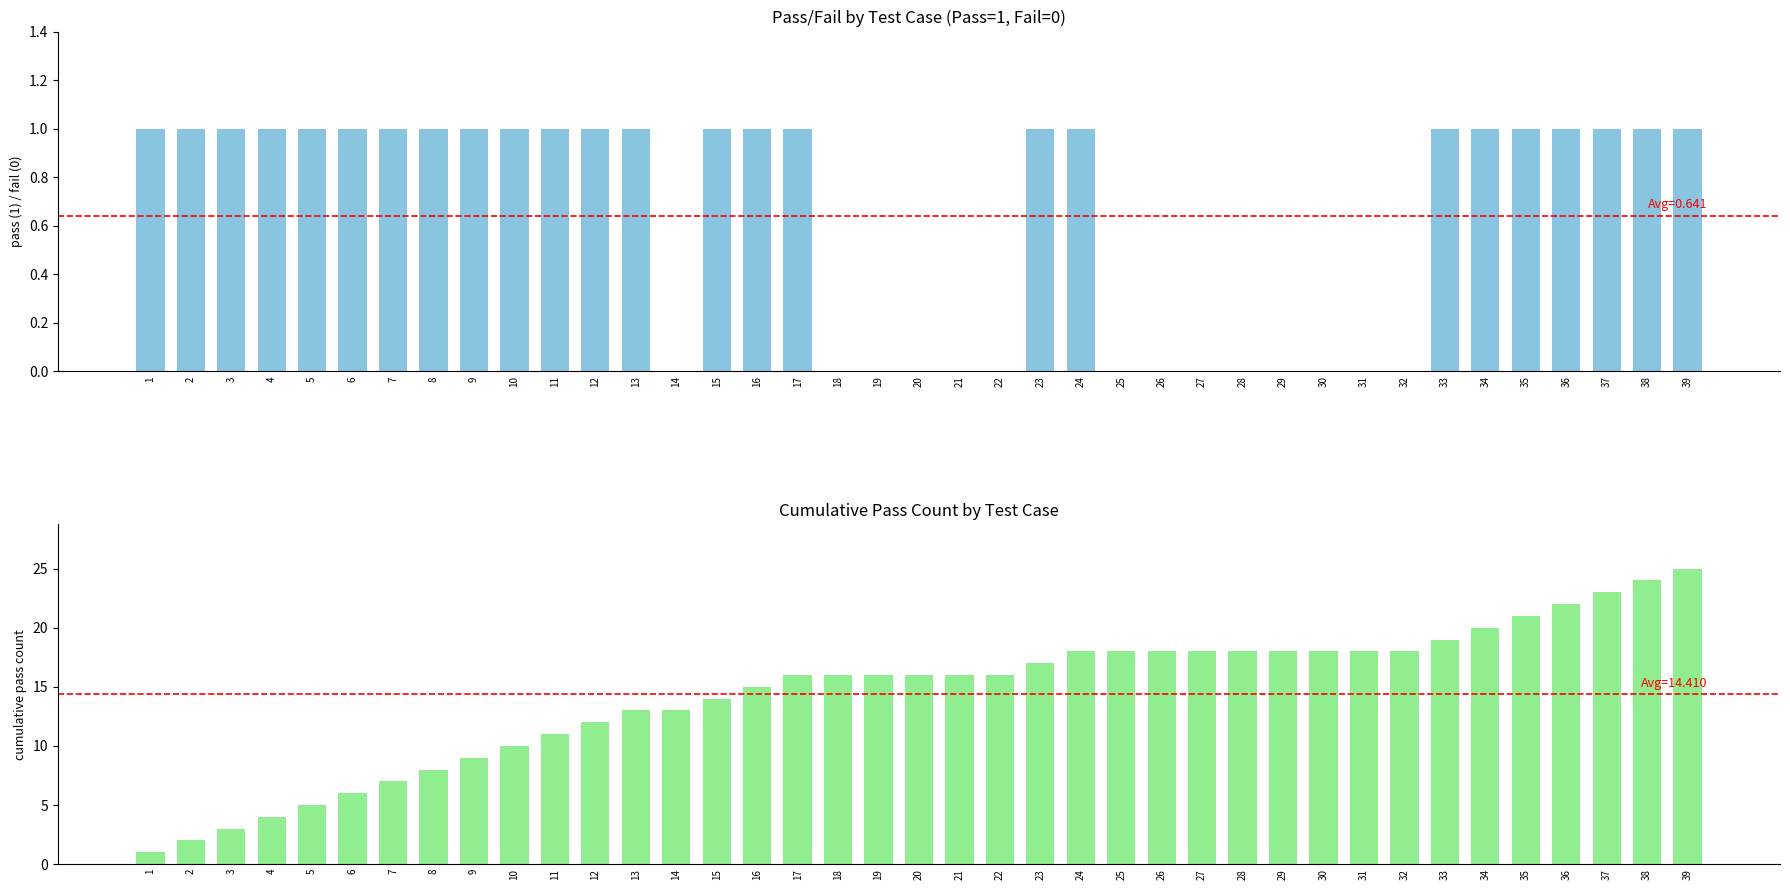

What are all the series names shown in the legend?

Pass/Fail (1=Pass, 0=Fail), Cumulative Pass Count